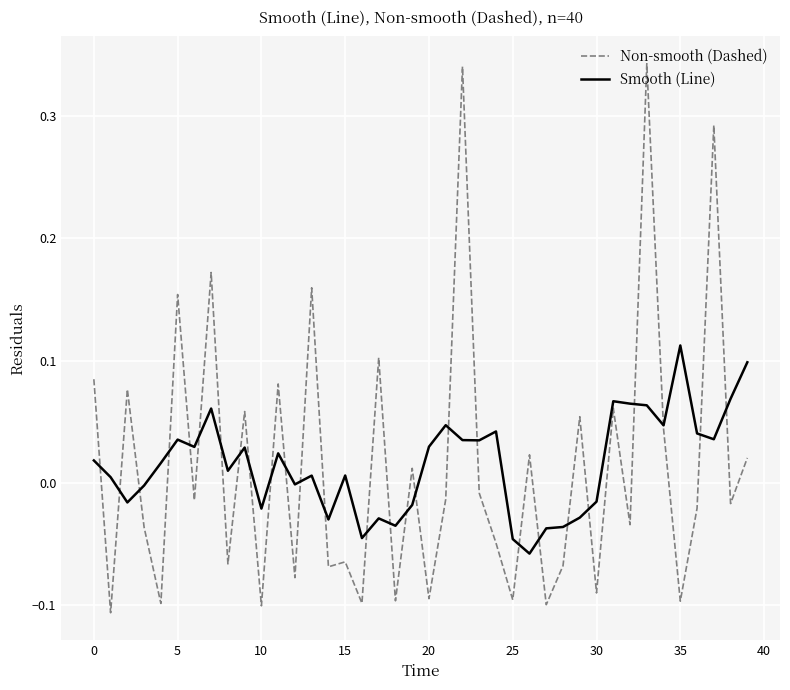

Rank the series by their maximum value, from lowest to highest.

Smooth (Line), Non-smooth (Dashed)